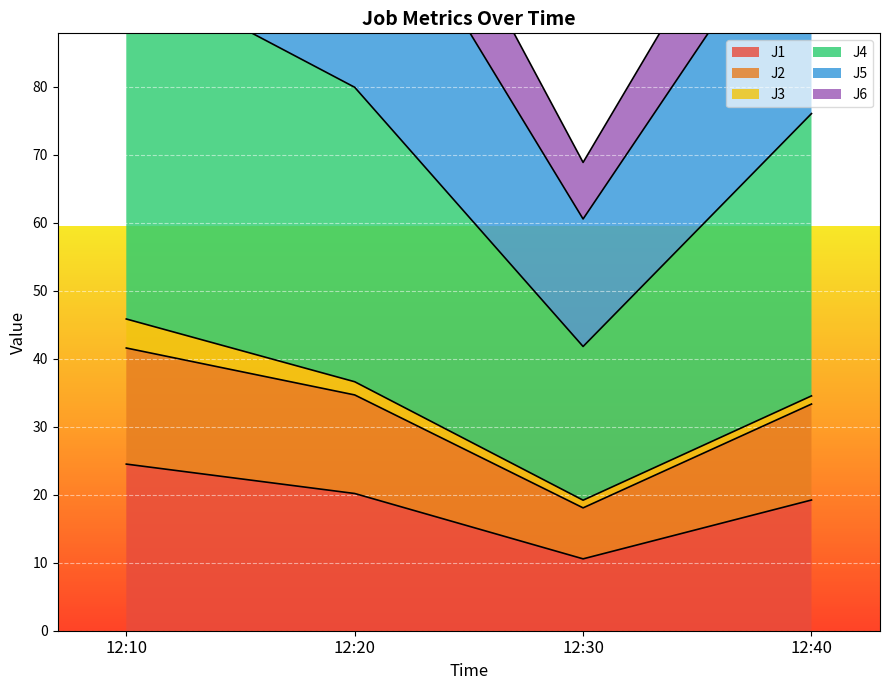

True or false: J1 has more than 1 interior local peaks.

False